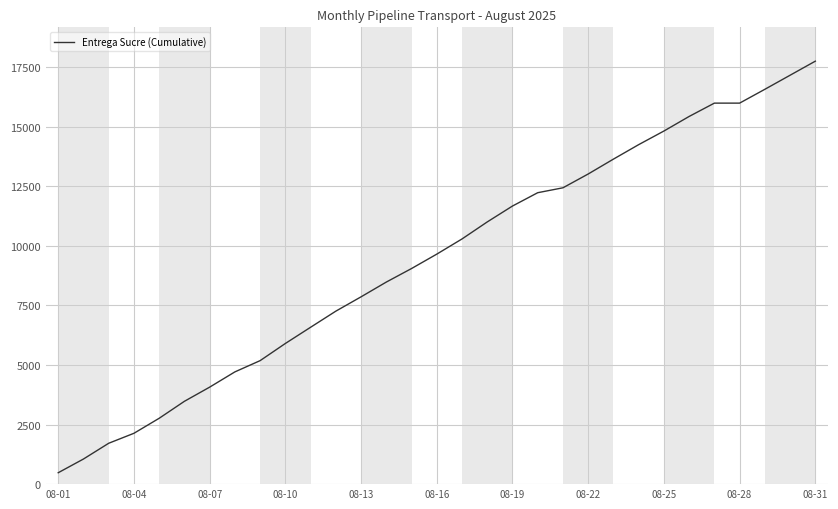

Is this an area chart (filled region under the line)?

No